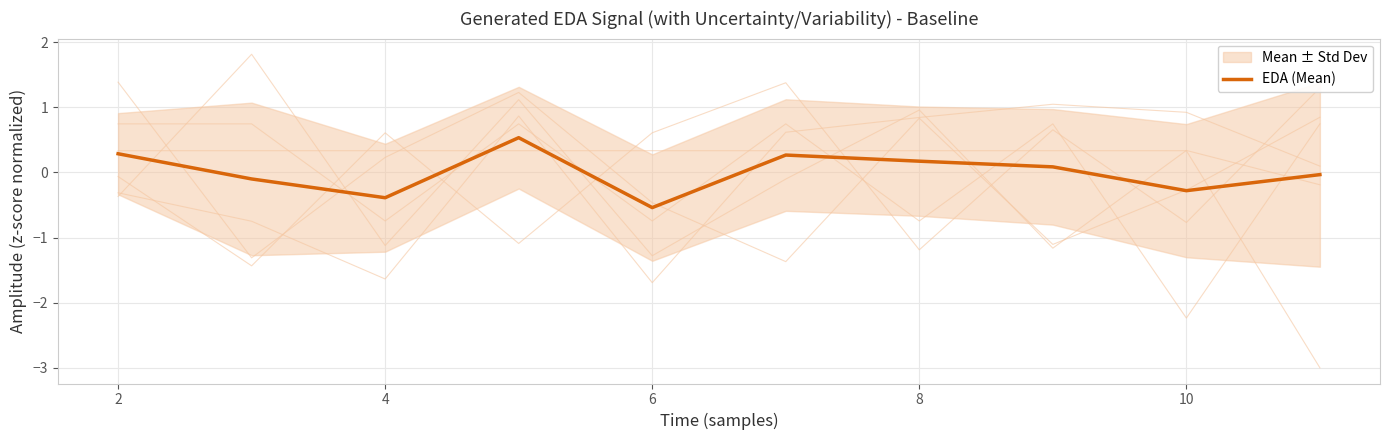

How many data points are less than 0?

5